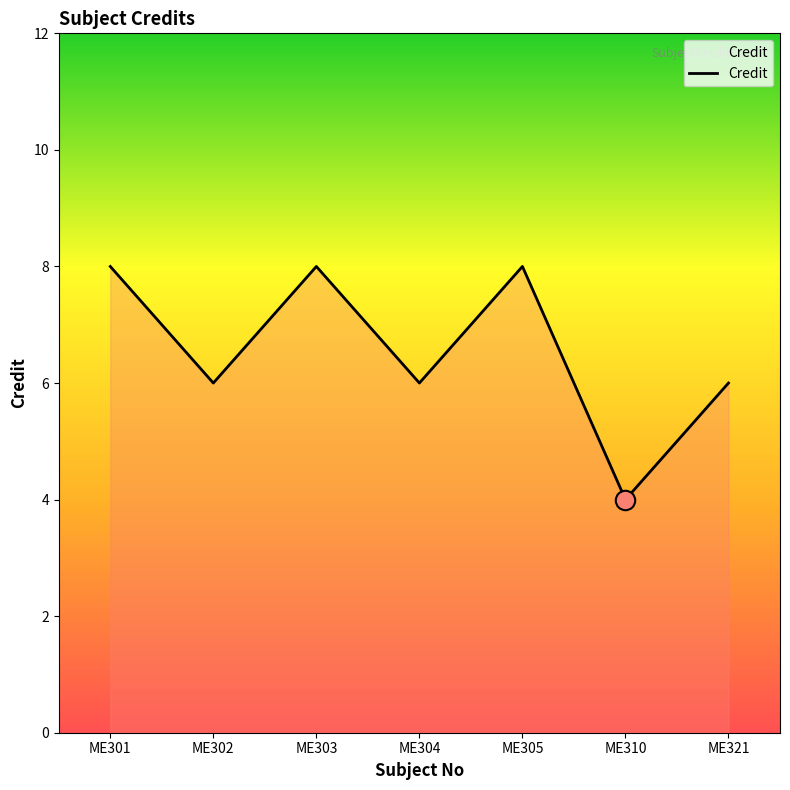

How many interior local valleys (lower than both neighbors) does the data have?

3